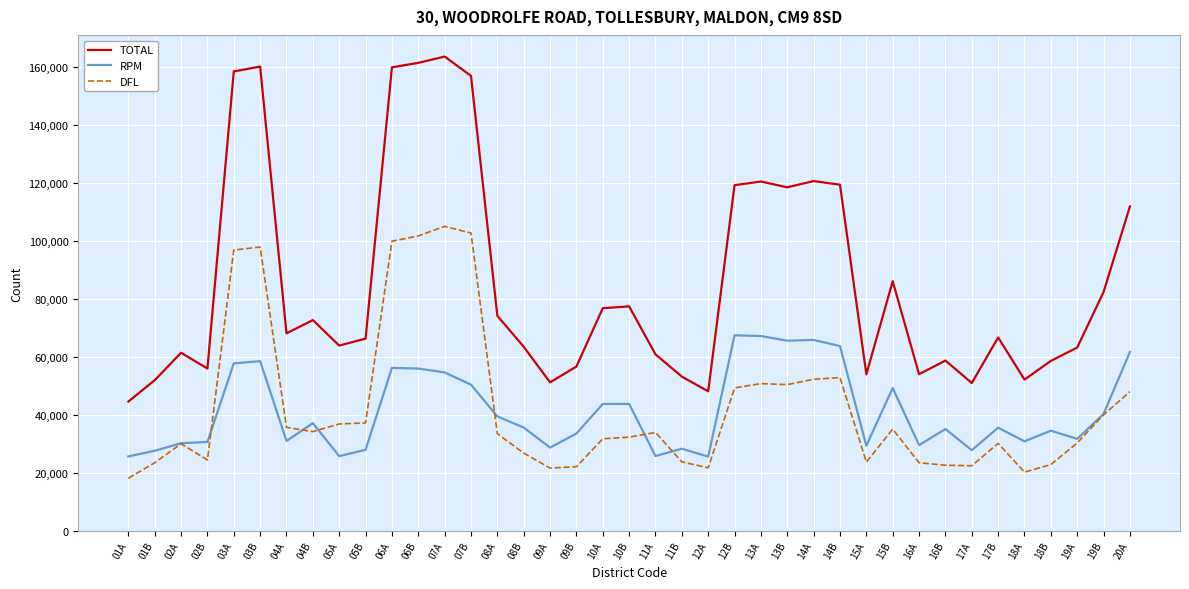

What are all the series names shown in the legend?

TOTAL, RPM, DFL